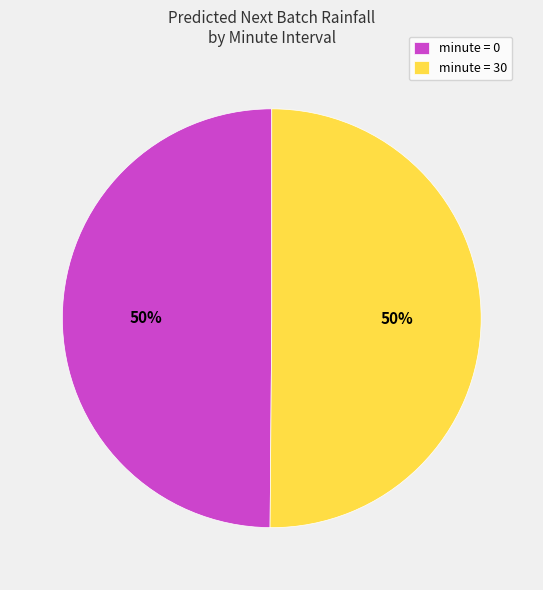

Approximately how many times larger is the value at minute = 0 compared to minute = 30?

1.0